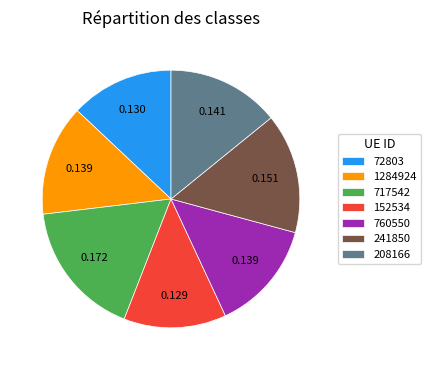

Combined, do 72803 and 152534 account for over 50%?

No